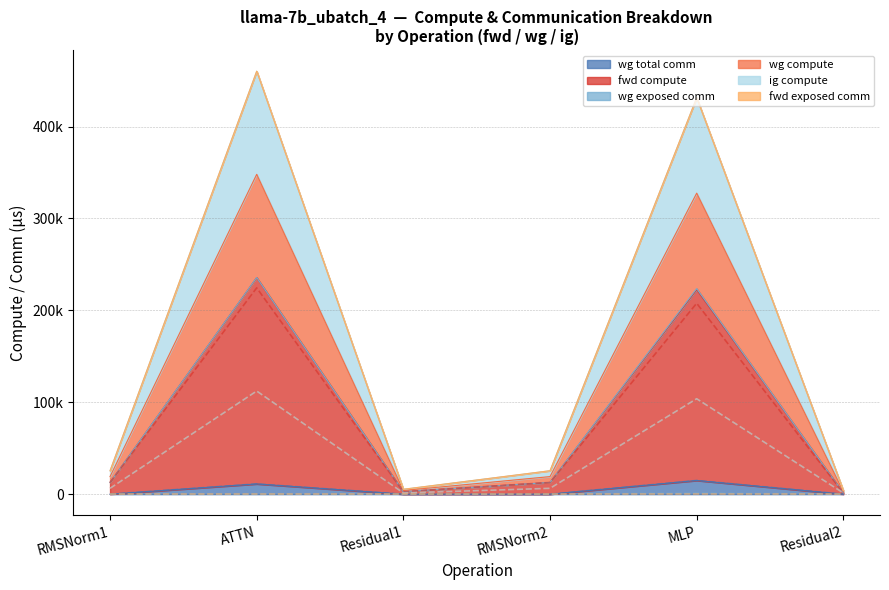

What is the sum of the fwd compute values at MLP and RMSNorm1?

220476.2